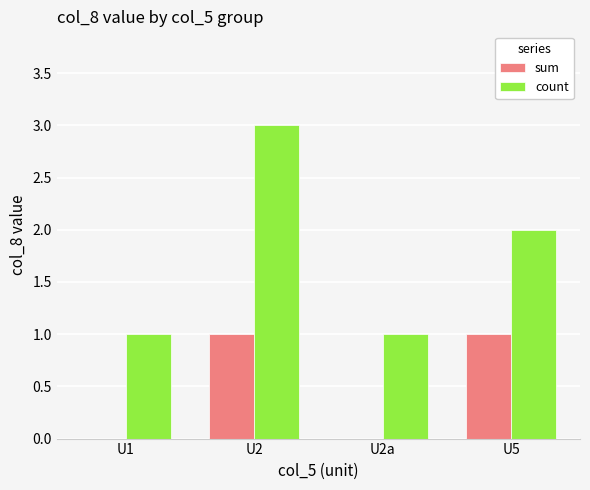

Are the bars horizontal?

No